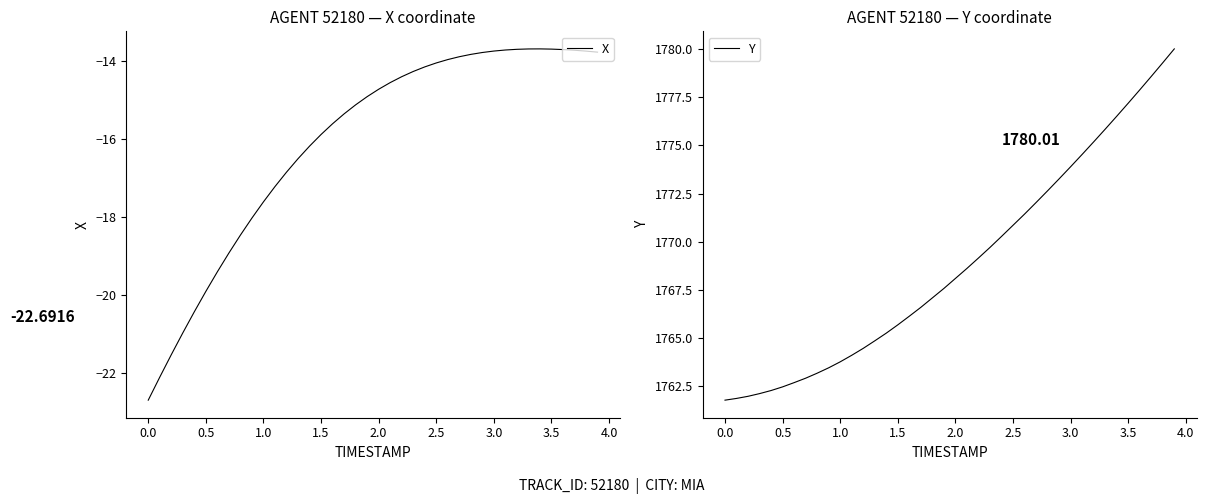

How many distinct data groups are displayed?

2